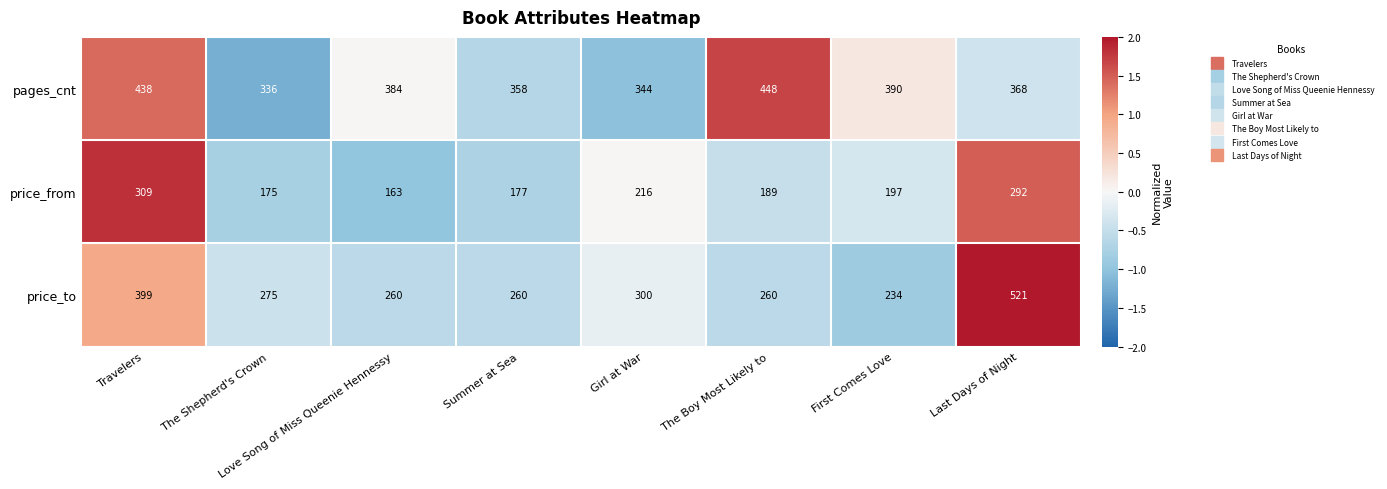

What is the total value across all series at Girl at War?

860